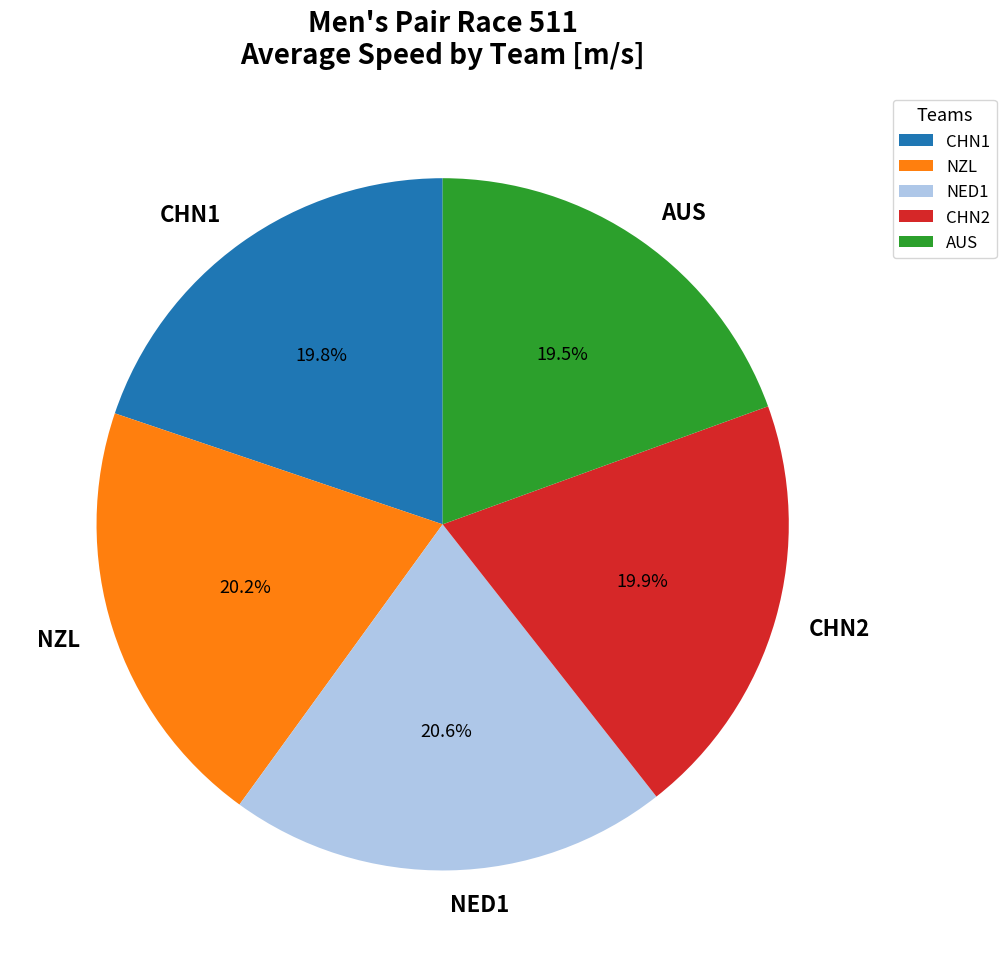

To the nearest percent, what is the average slice percentage?

20%